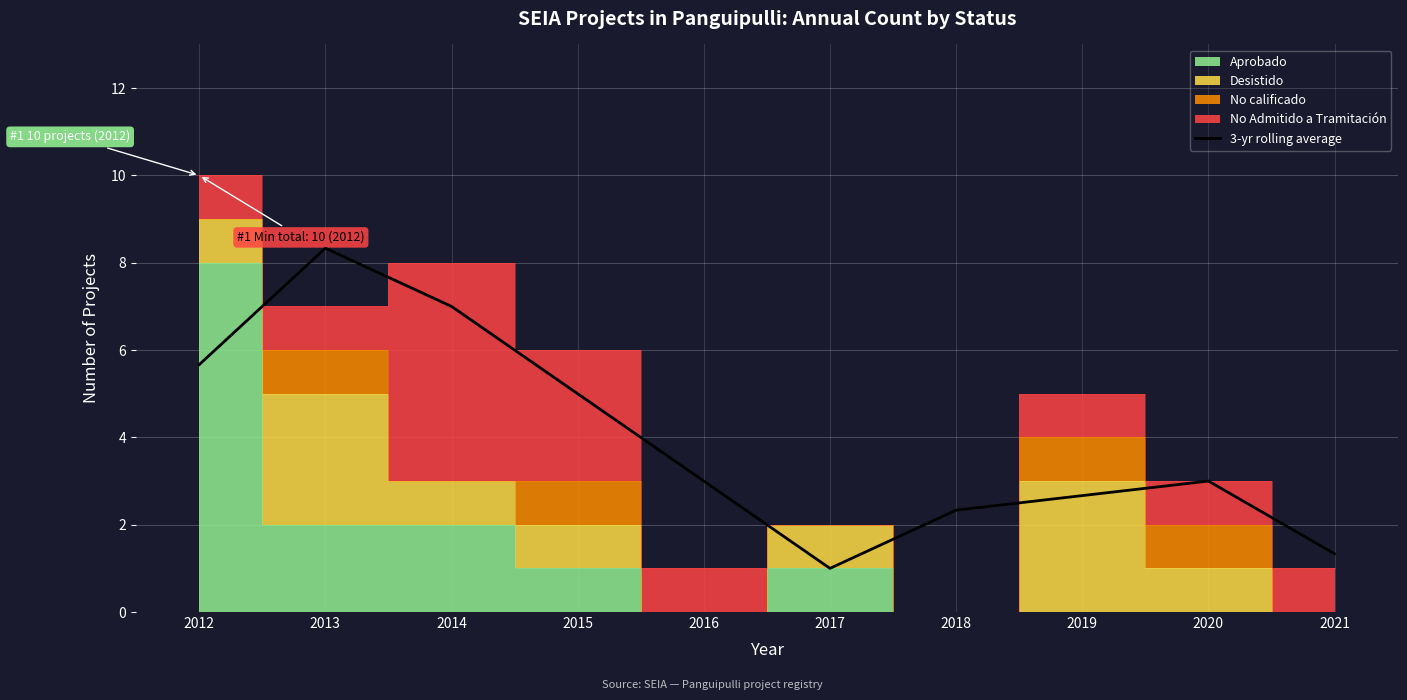

What is the sum of the values at 2012 and 2016?

8.7